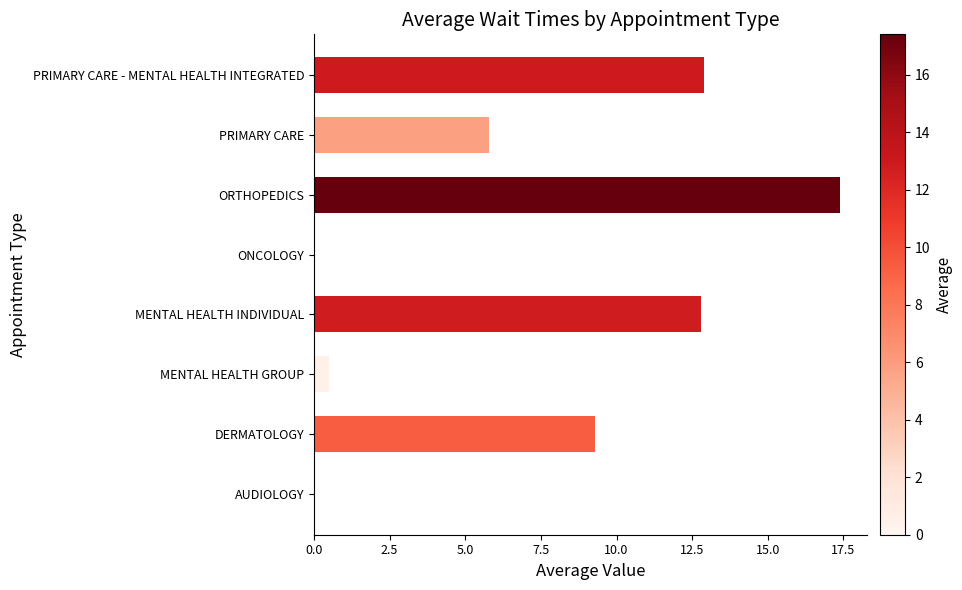

What is the sum of the values at PRIMARY CARE and ORTHOPEDICS?

23.2